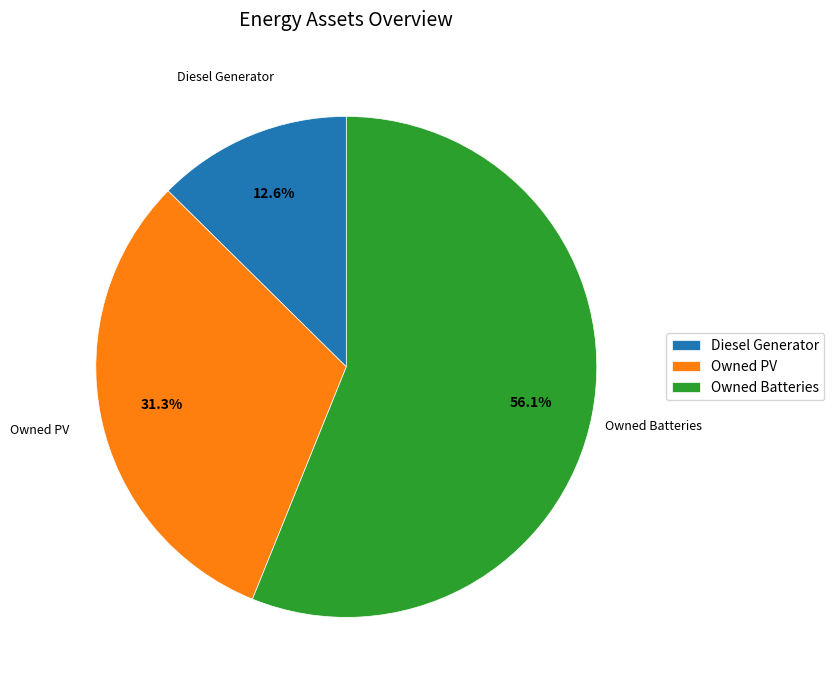

What is the total percentage of Diesel Generator and Owned PV?

43.9%